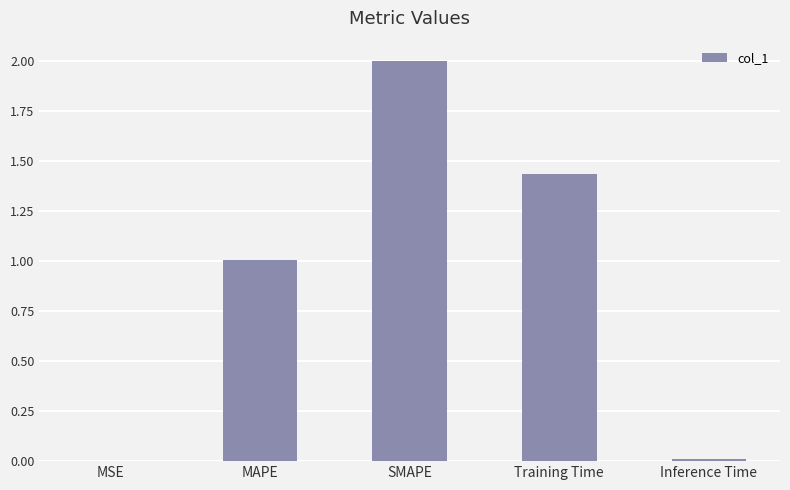

What is the average value?

0.9